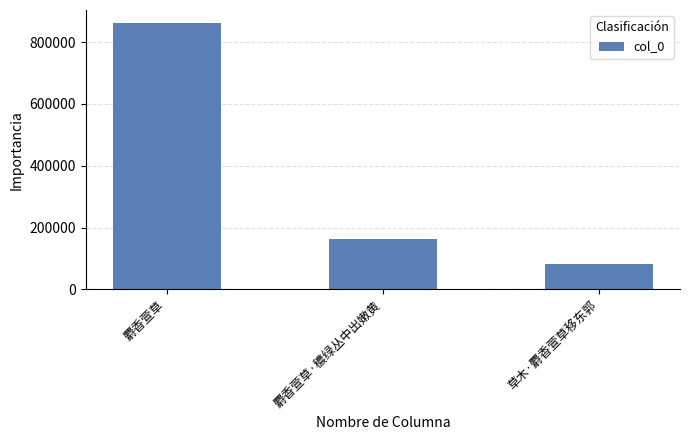

List the labels in order of value, largest first.

麝香萱草, 麝香萱草·穠绿丛中出嫩黄, 草木·麝香萱草移东郭